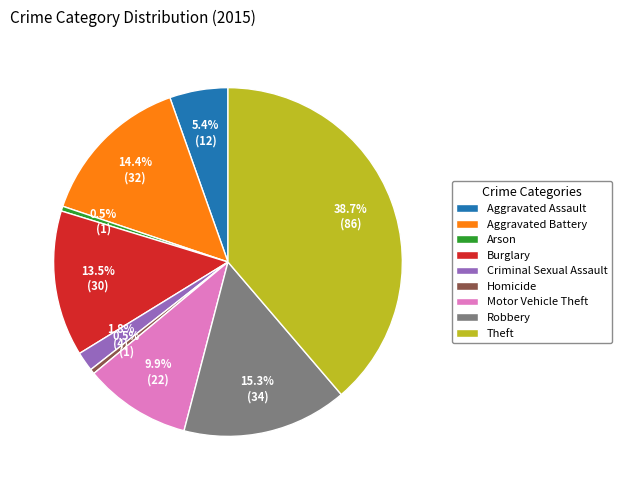

Is it true that Theft is 39% of the pie?

True